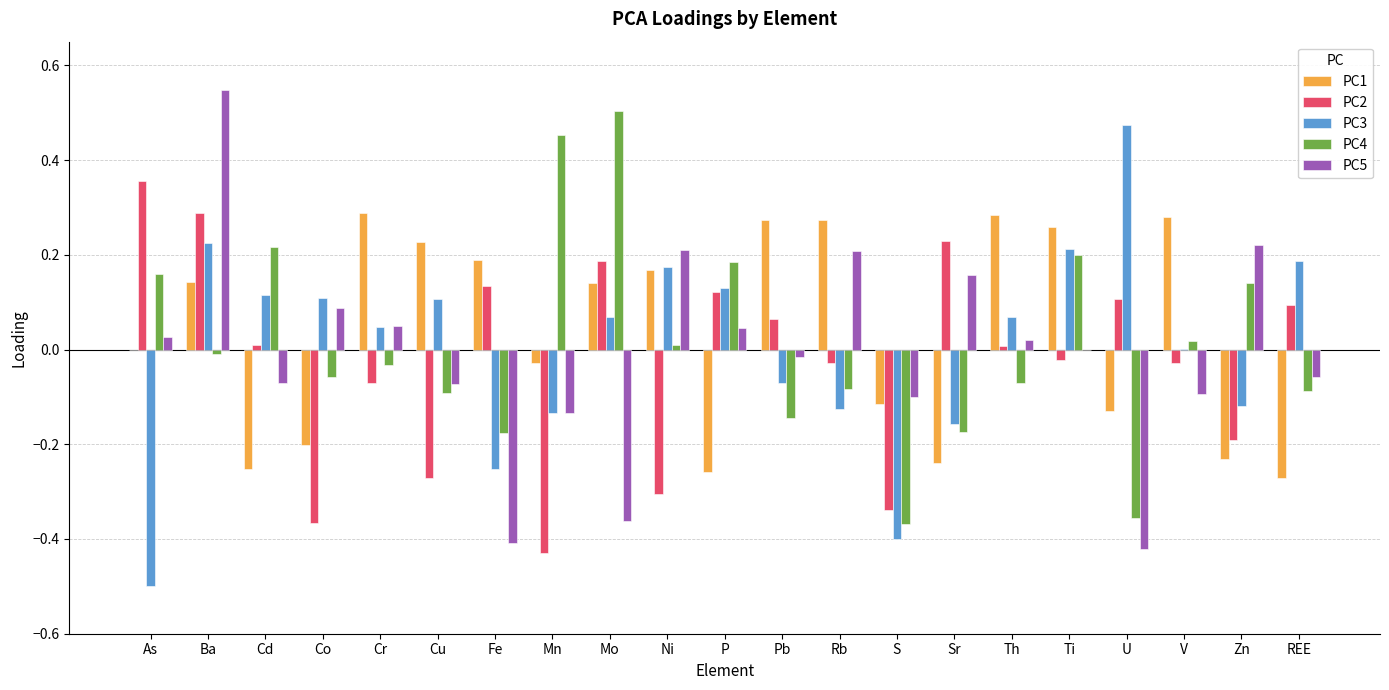

Which category has the highest value across all series?

Ba